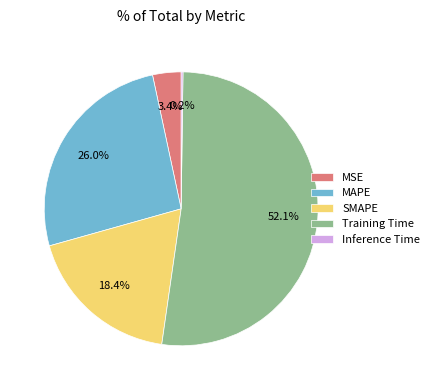

Which has a higher value, MAPE or MSE?

MAPE